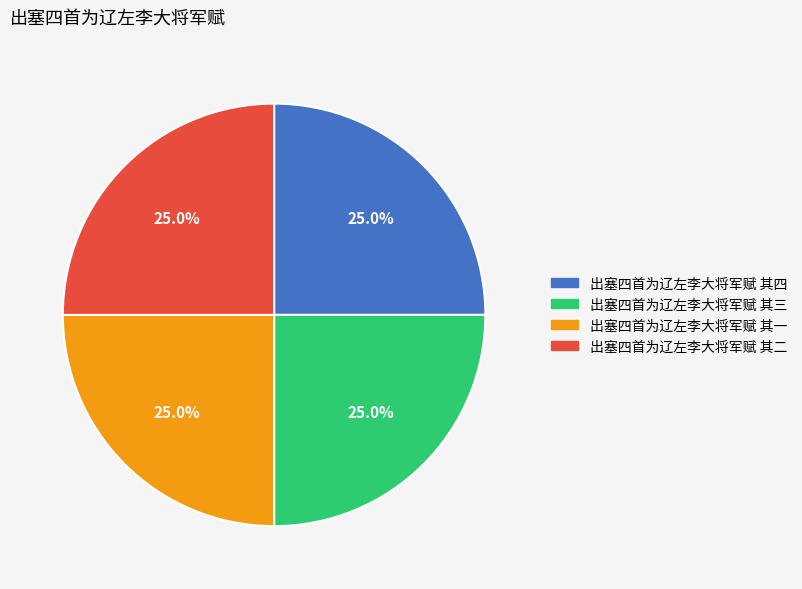

How many segments does this pie chart have?

4